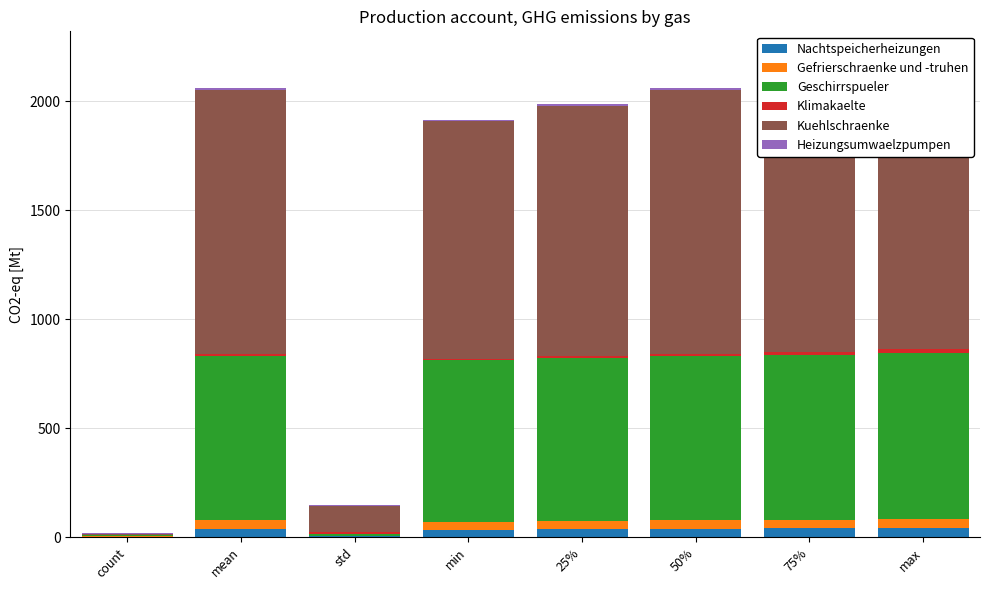

What is the difference between the Kuehlschraenke values at 25% and min?

60.5